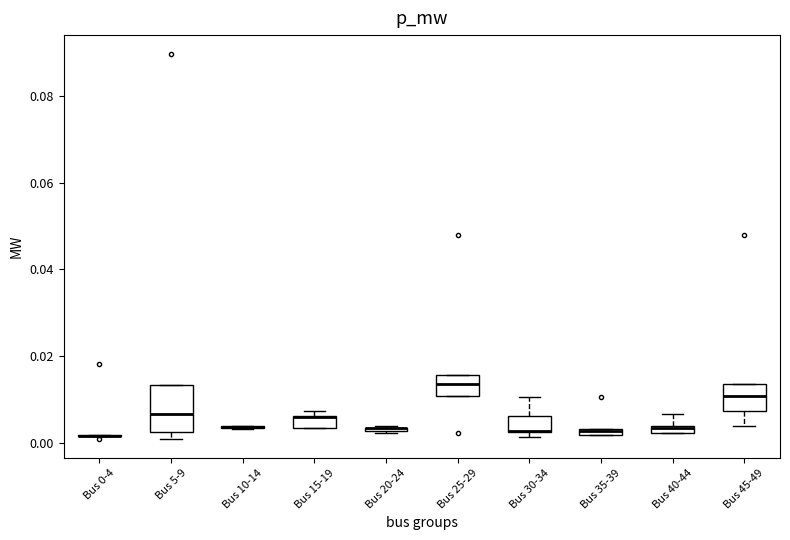

Where is the lower edge of the box for Bus 45-49 on the y-axis? The values are not printed on the chart, so give them approximately, as read against the axis.

0.008